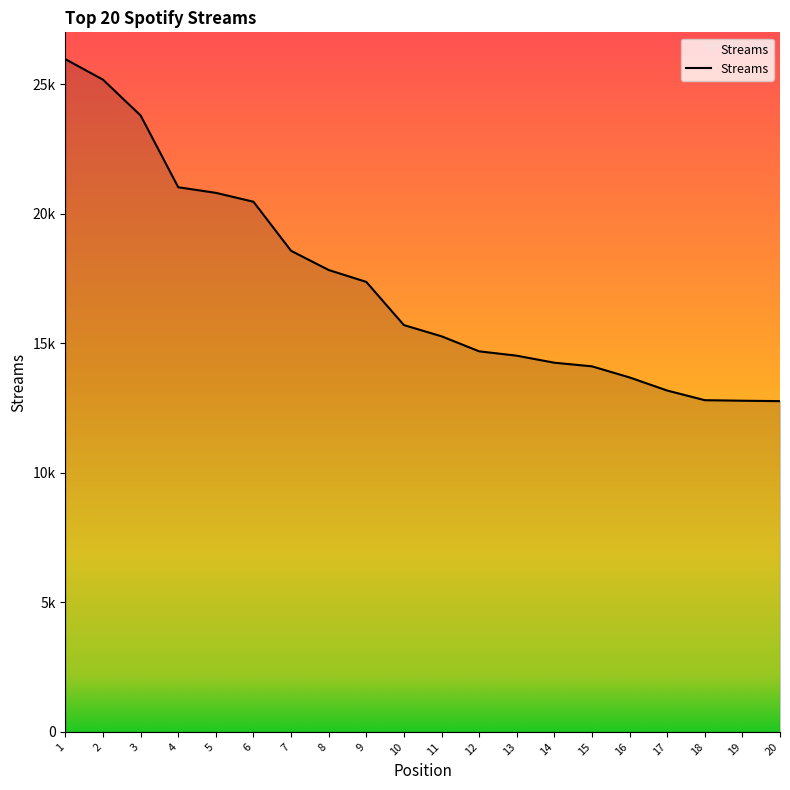

Does the chart have visible grid lines?

No